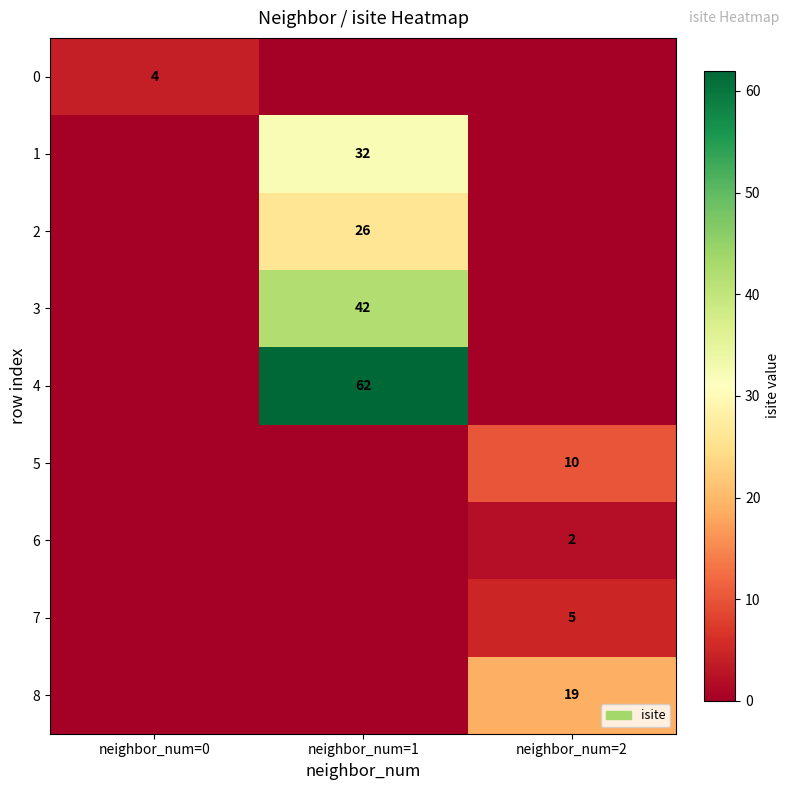

True or false: 0 has a value of 2 at neighbor_num=0.

False